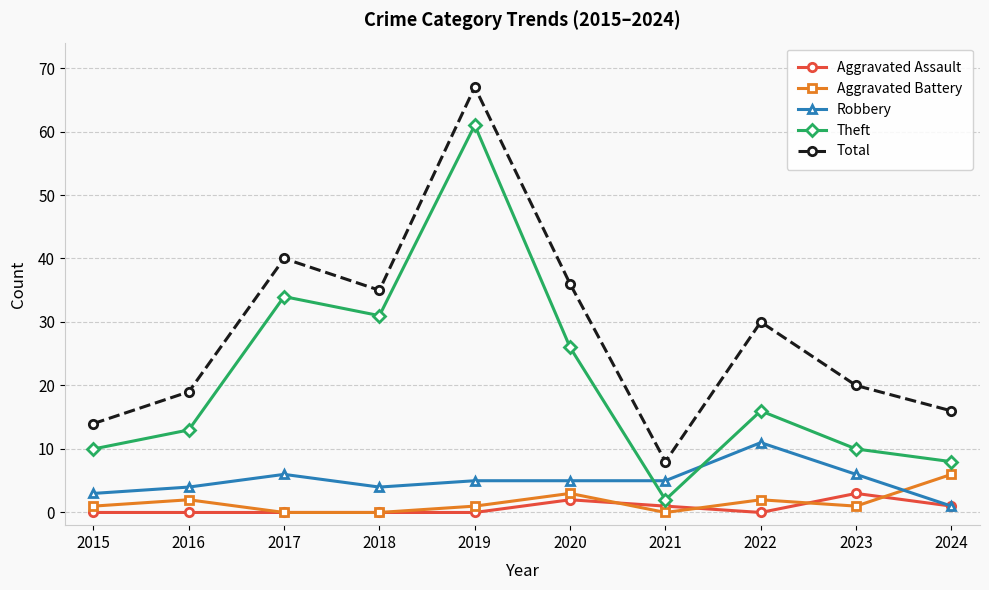

At how many categories does at least one series exceed 55?

1